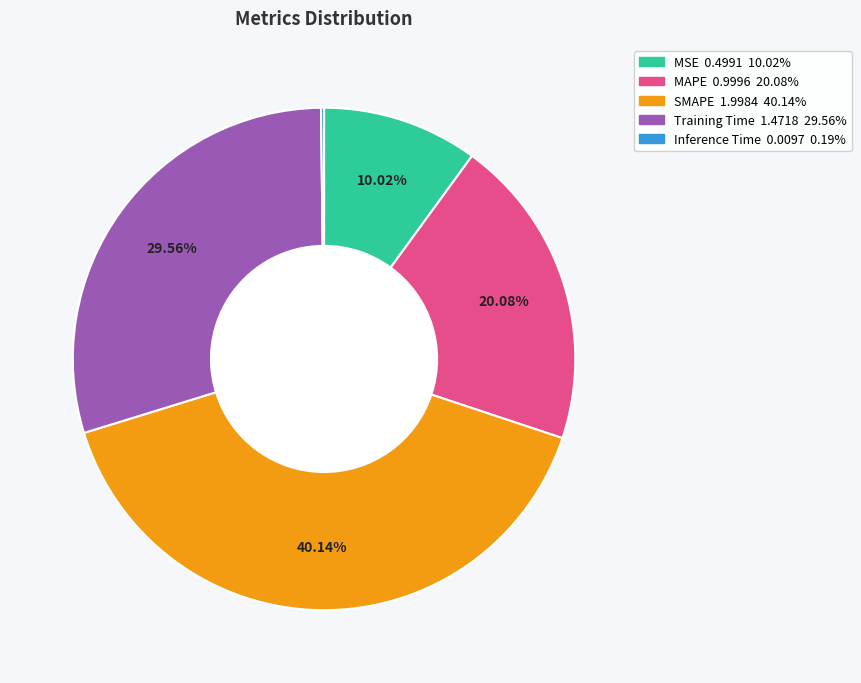

What percentage is the MAPE slice, to the nearest percent?

20%